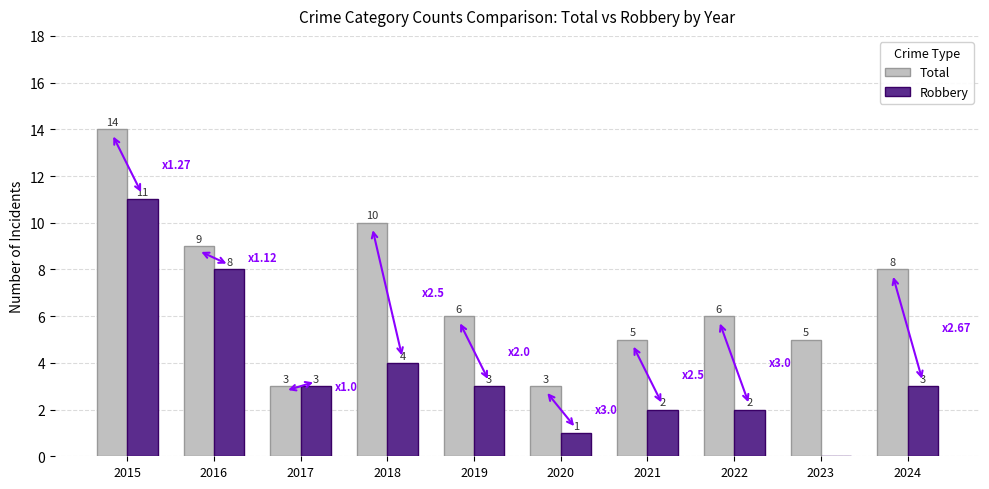

True or false: Robbery has a value of 6 at 2023.

False